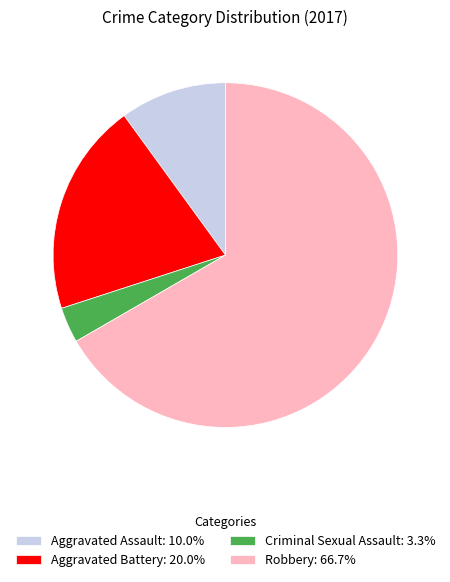

Approximately how many times larger is the value at Robbery: 66.7% compared to Aggravated Battery: 20.0%?

3.3